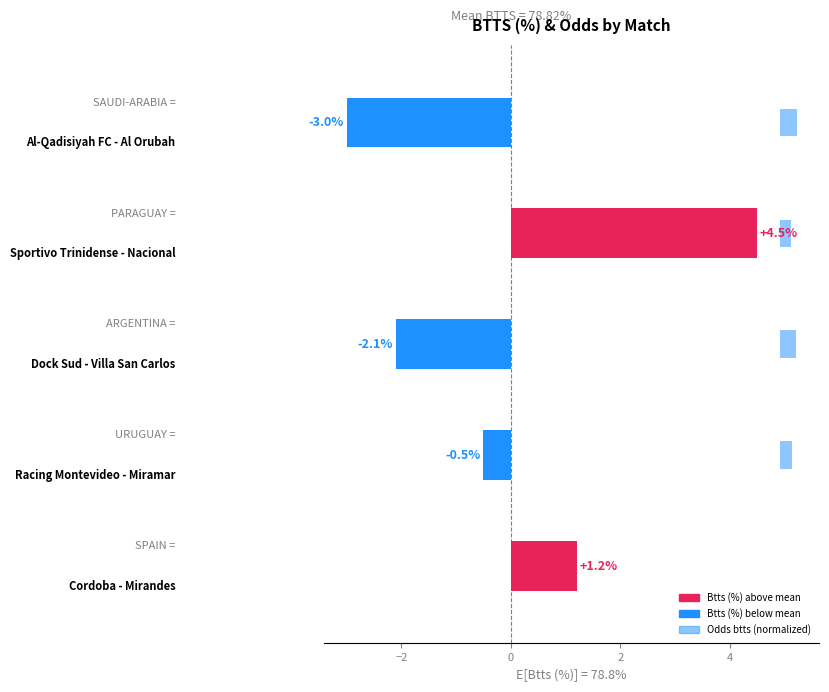

Does the chart contain any negative values?

Yes